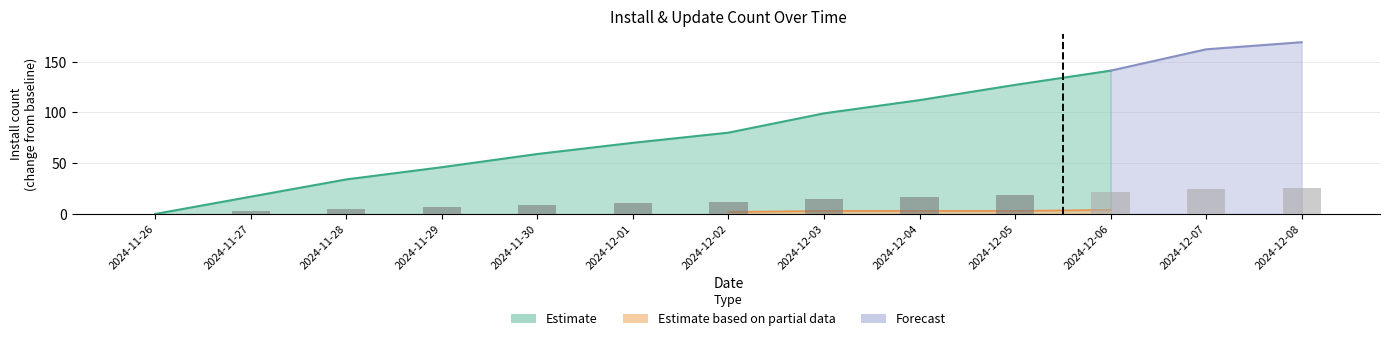

Which has a higher value, 2024-11-29 or 2024-11-27?

2024-11-29